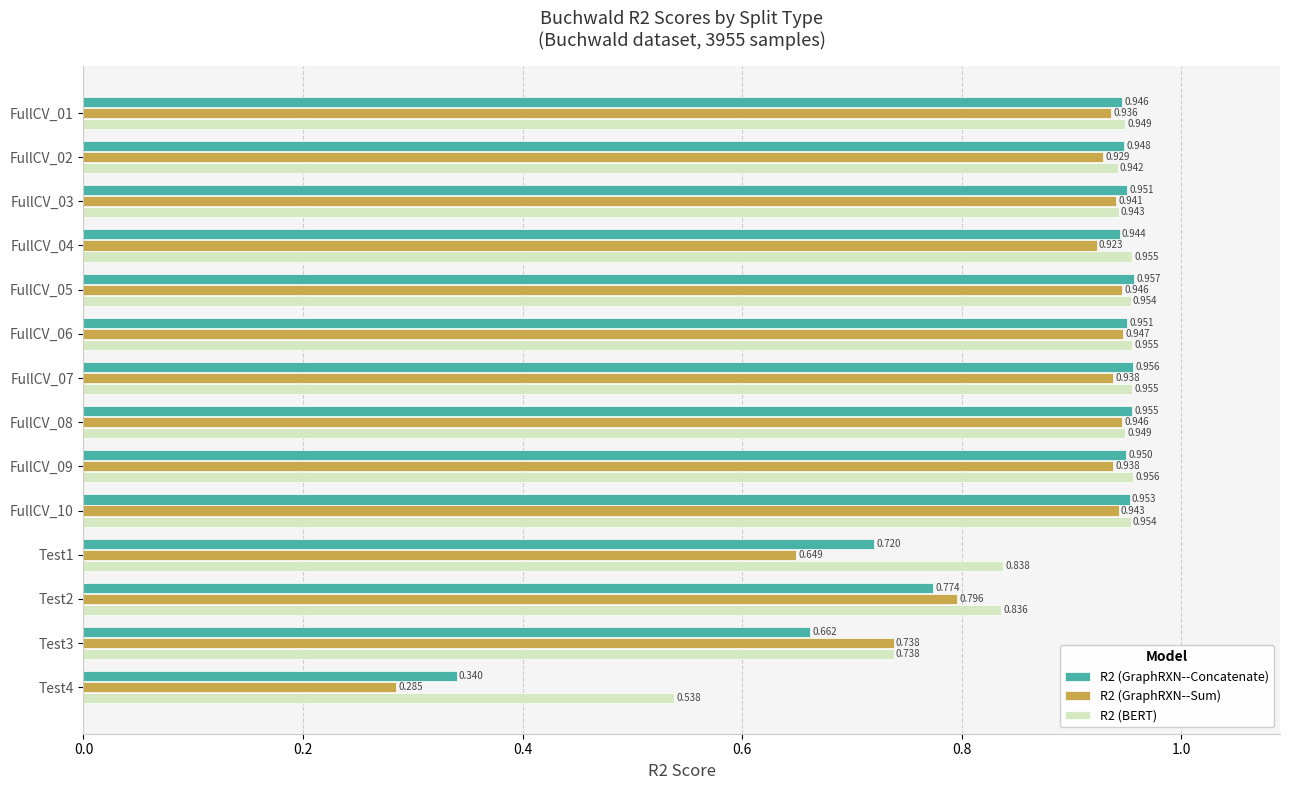

Is the value of R2 (GraphRXN--Concatenate) at FullCV_06 greater than the value of R2 (GraphRXN--Sum) at FullCV_06?

Yes